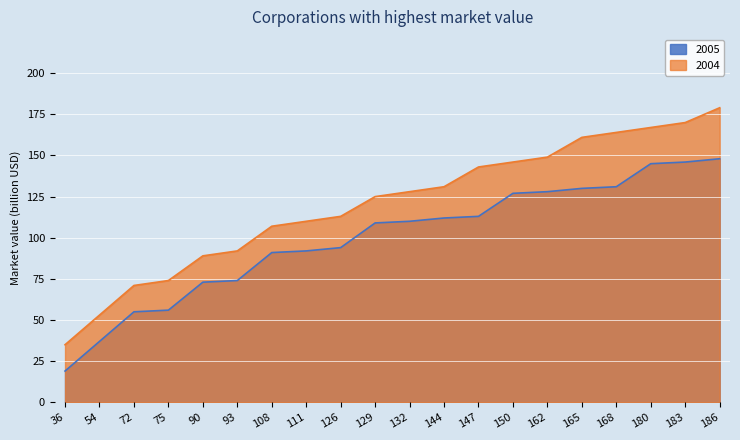

True or false: 2004 and 2005 intersect in this chart.

False